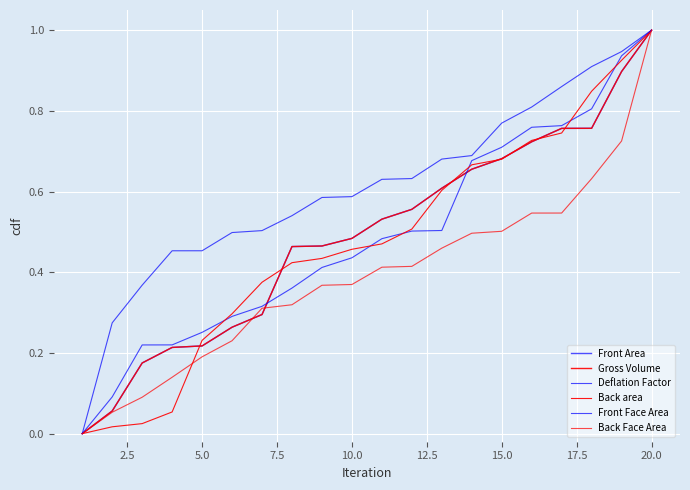

Which series has the largest total across all categories?

Front Face Area